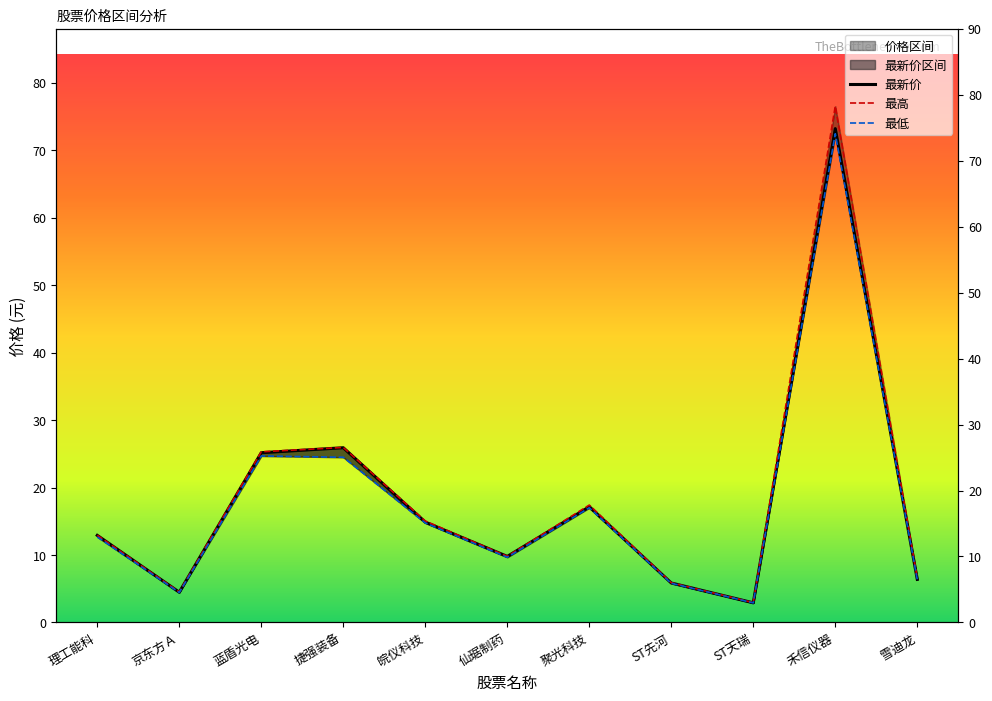

List the labels in order of 最新价 value, largest first.

禾信仪器, 捷强装备, 蓝盾光电, 聚光科技, 皖仪科技, 理工能科, 仙琚制药, 雪迪龙, ST先河, 京东方Ａ, ST天瑞